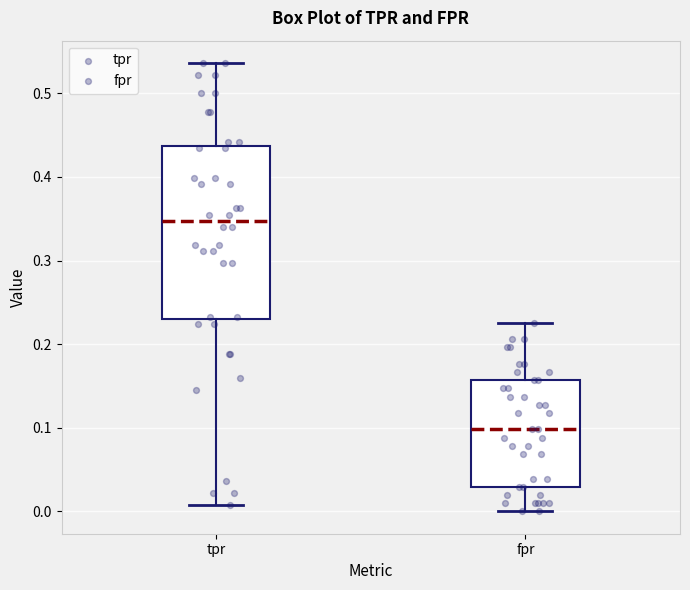

Which box has the highest median line?

tpr